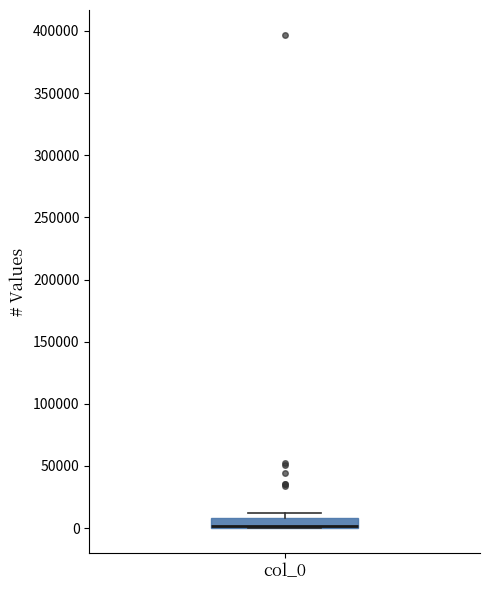

Where is the lower edge of the box for col_0 on the y-axis? The values are not printed on the chart, so give them approximately, as read against the axis.

0